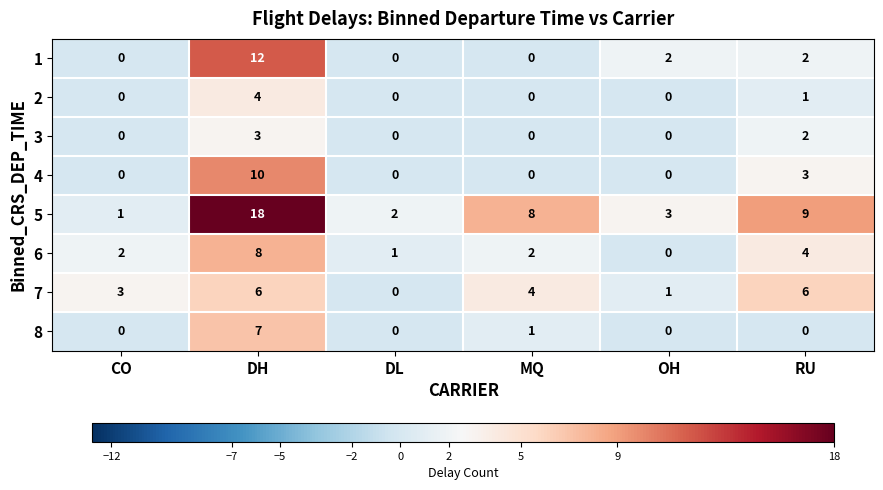

How many distinct data groups are displayed?

8